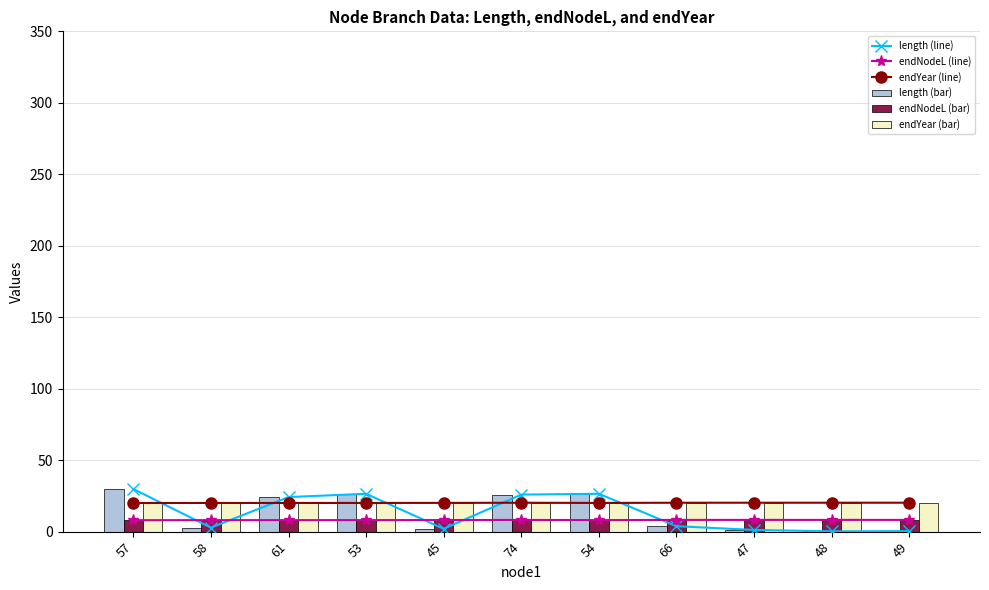

What are all the series names shown in the legend?

length (line), endNodeL (line), endYear (line), length (bar), endNodeL (bar), endYear (bar)